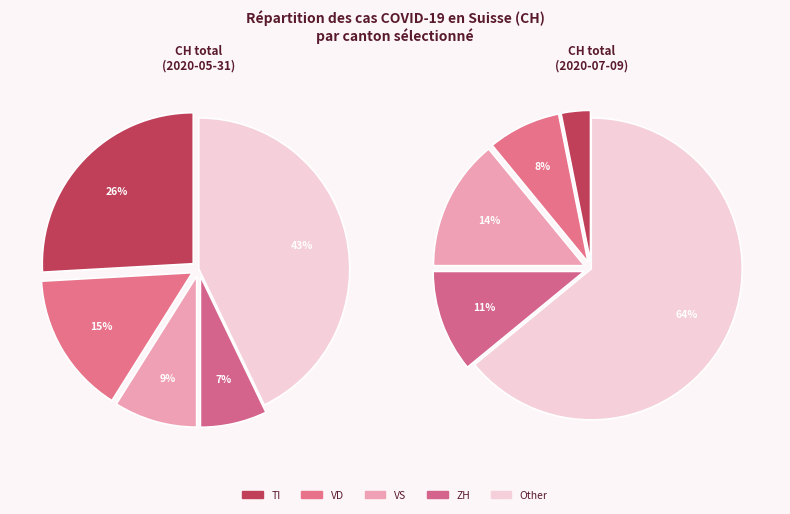

Is 2020-07-06 the majority of the pie?

No